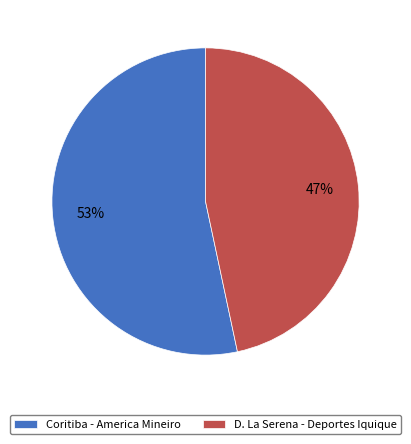

Count the number of slices in the pie.

2